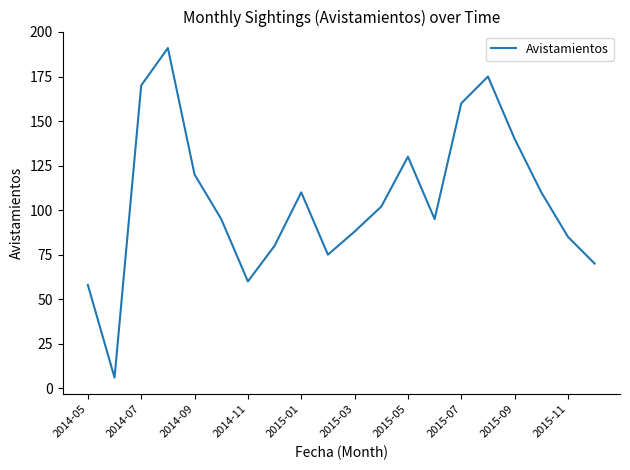

What is the minimum value shown in the chart?

6